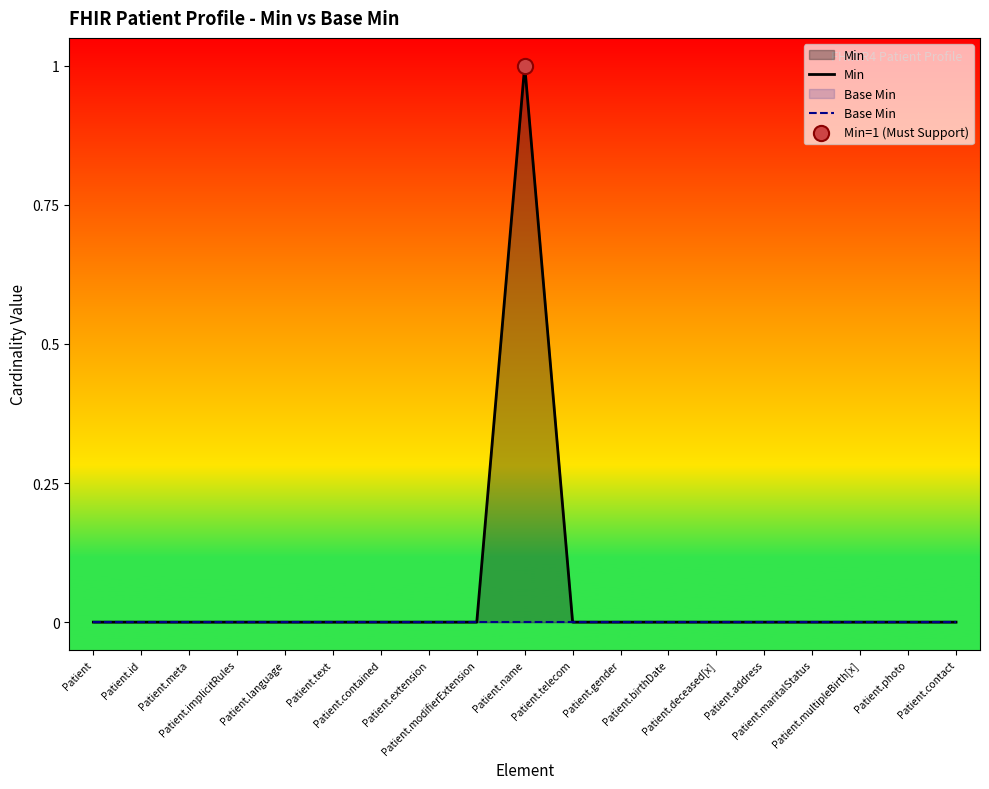

Which series has the widest spread of Y values?

Min